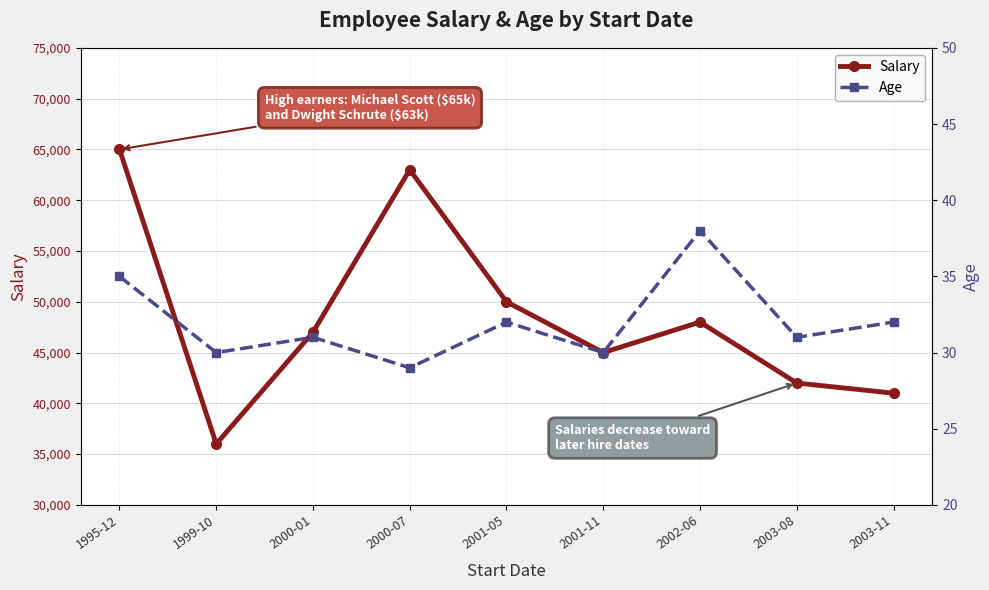

Rank the series at 2002-06 from lowest to highest value.

Age, Salary